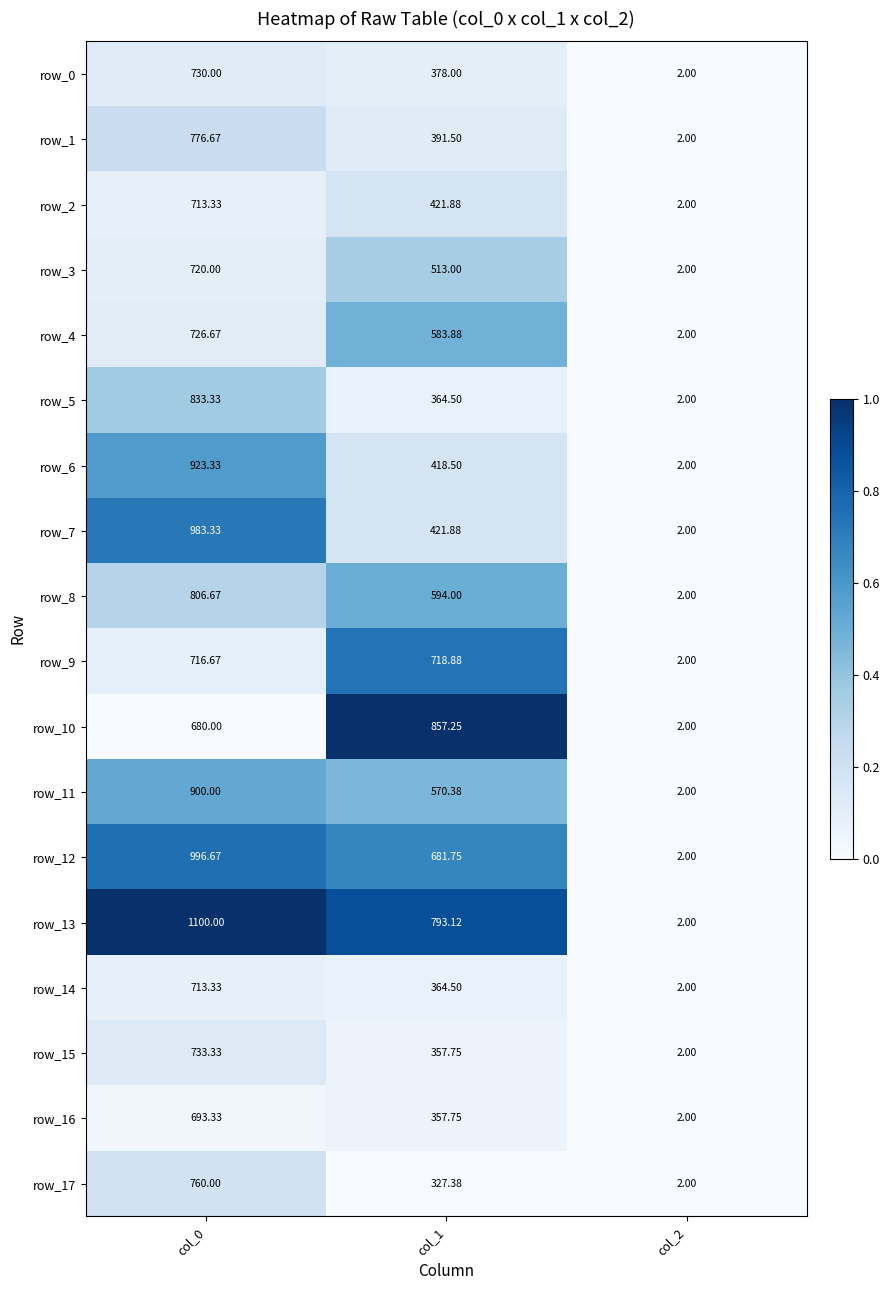

Which category has the highest value in the row_9 series?

col_1